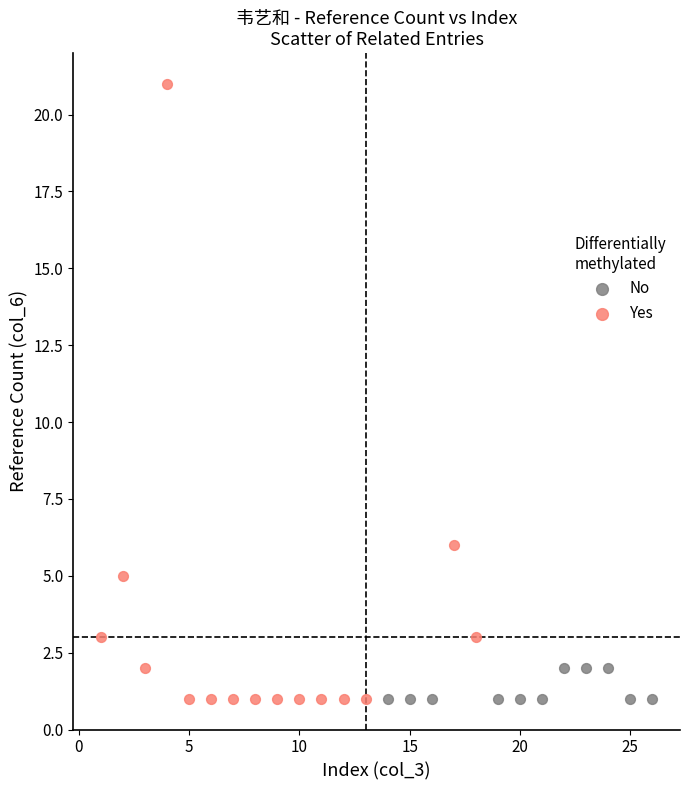

What are all the series names shown in the legend?

No, Yes